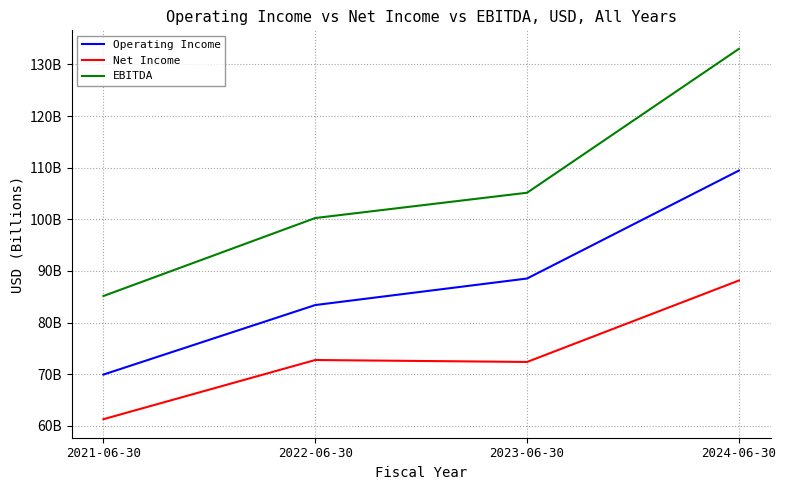

The Operating Income series shows 83.4 at 2022-06-30. True or false?

True